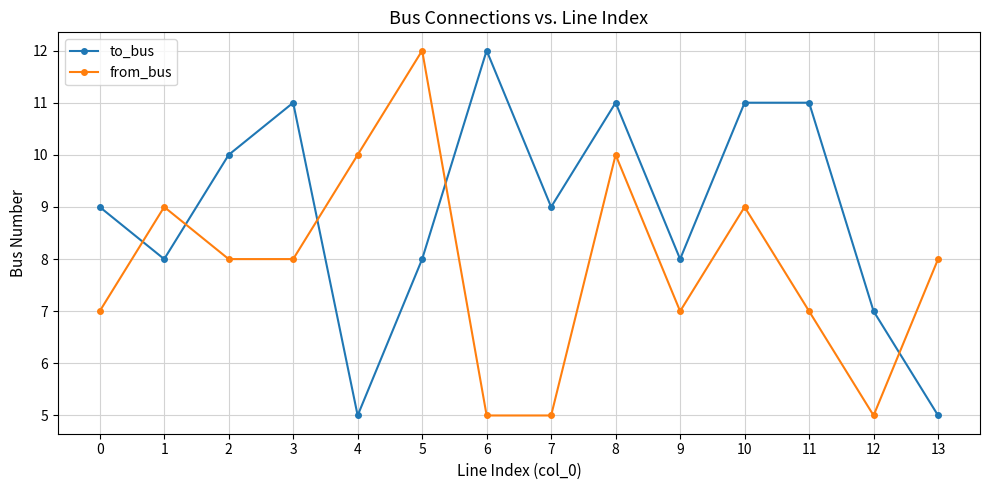

What is the difference between the highest and lowest values at 6?

7